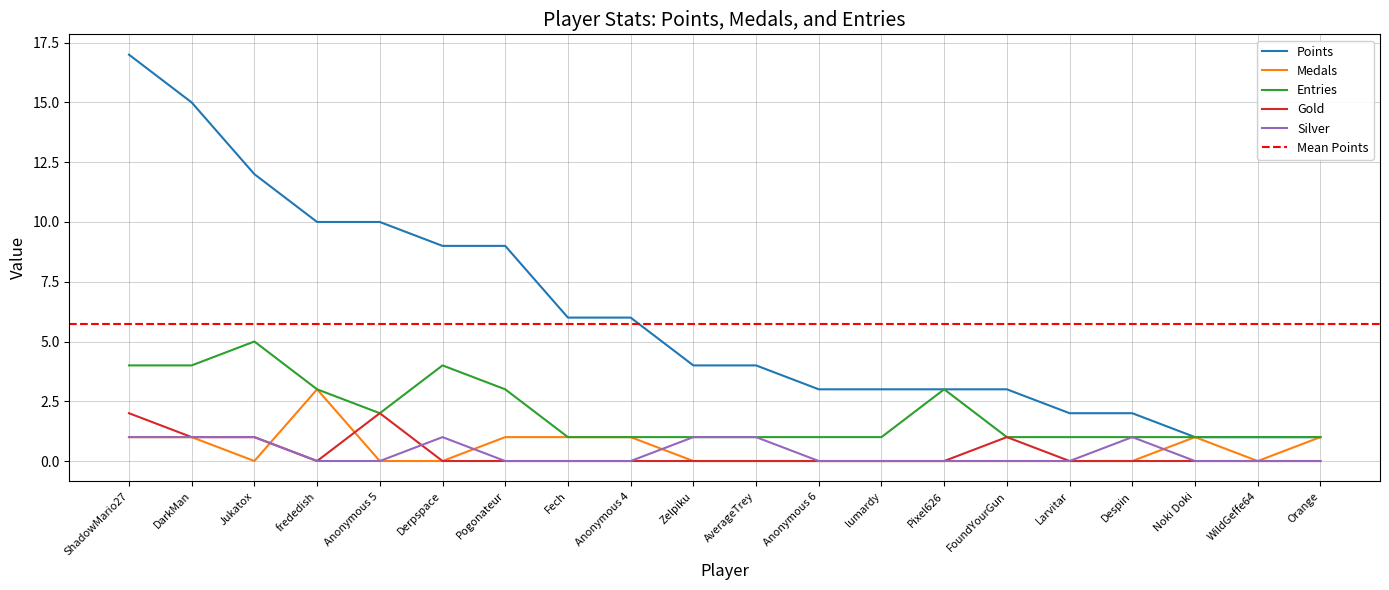

How many categories are shown in the chart?

20